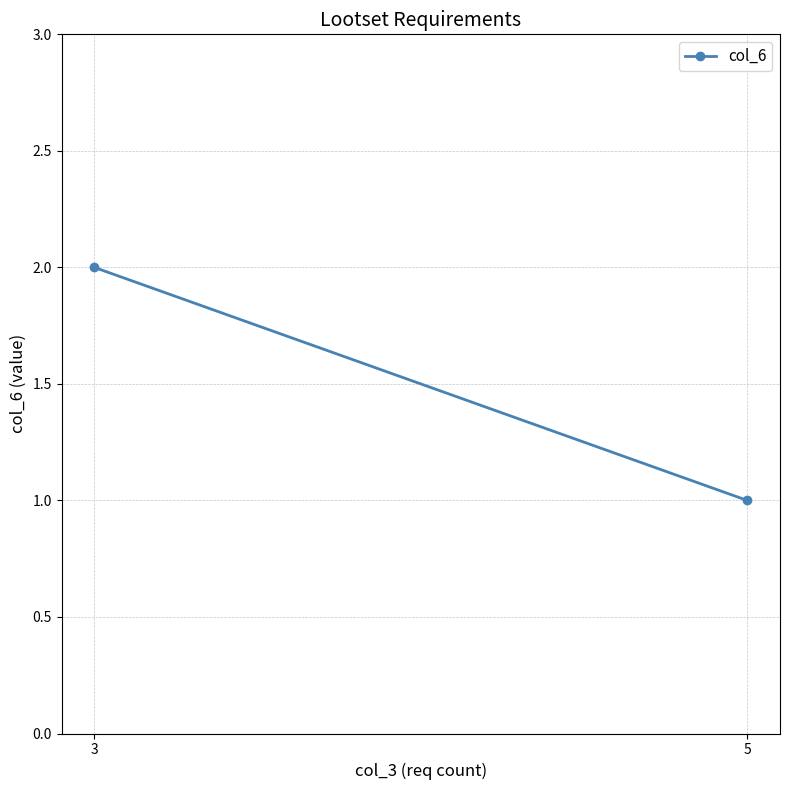

Count the values in the range 1 to 2.

2